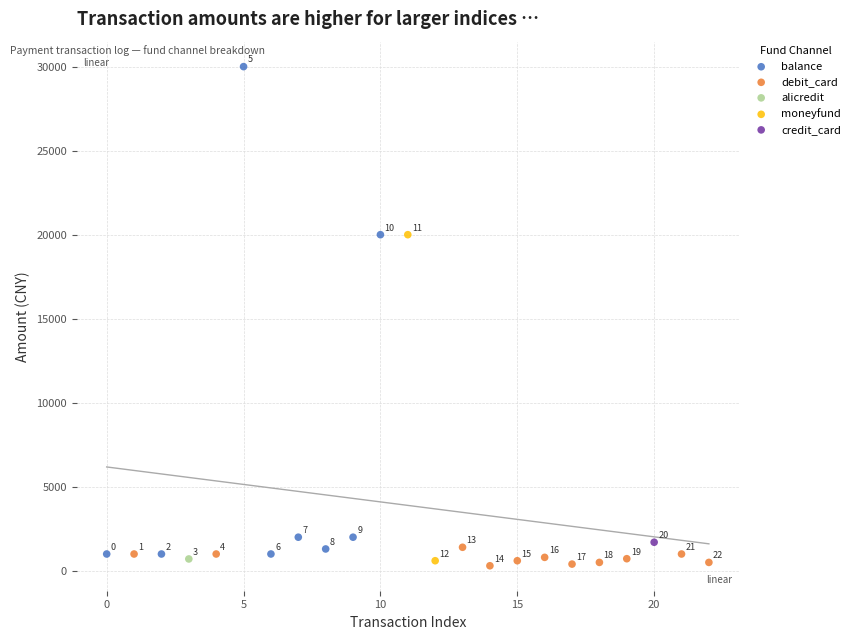

Which series reaches the minimum Y coordinate?

debit_card